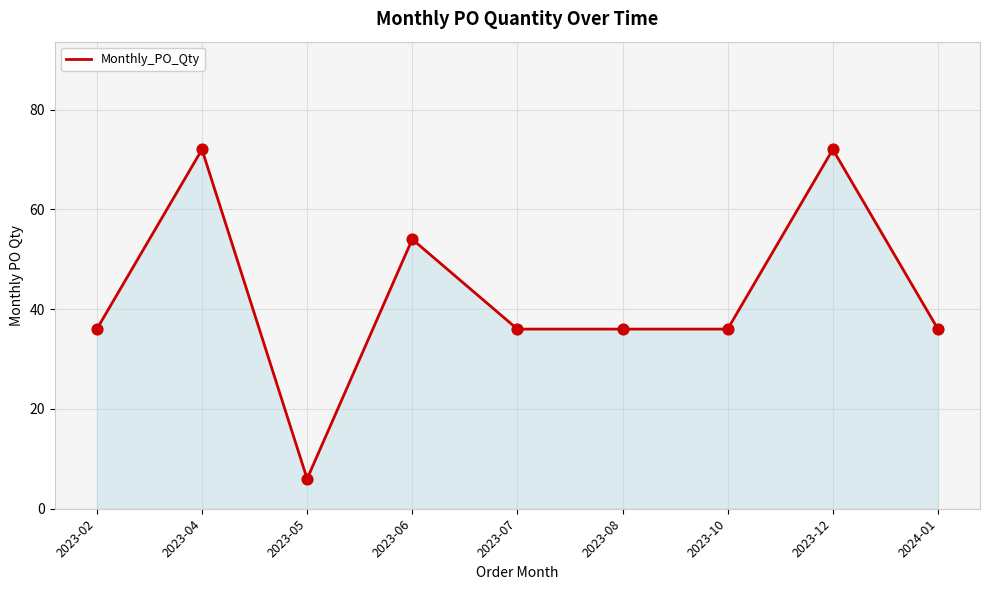

What is the ratio of the value at 2023-07 to the value at 2023-06?

0.7